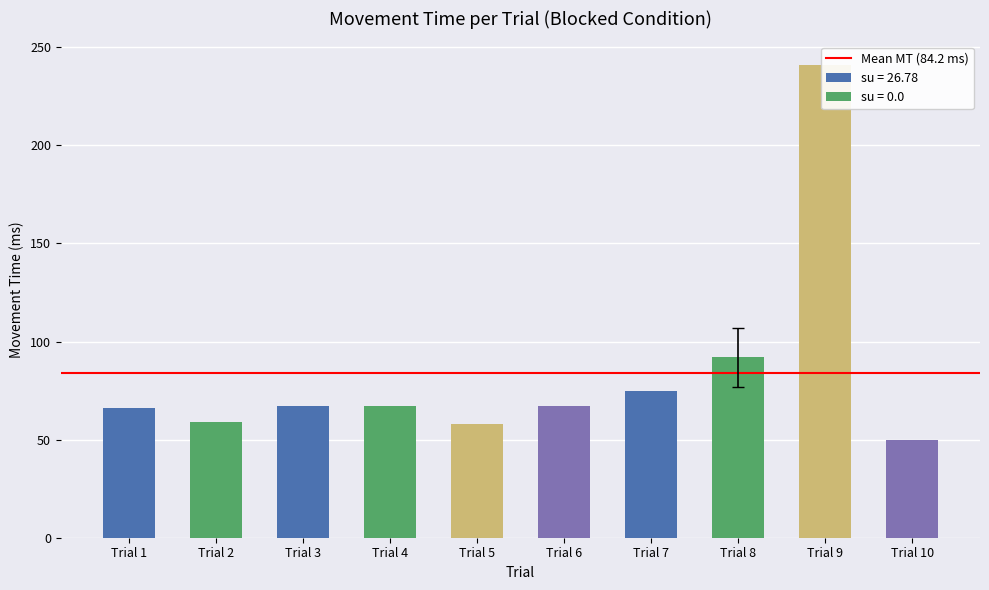

Reading left to right, list all the values displayed in this chart.

Trial 1=66	Trial 2=59	Trial 3=67	Trial 4=67	Trial 5=58	Trial 6=67	Trial 7=75	Trial 8=92	Trial 9=241	Trial 10=50